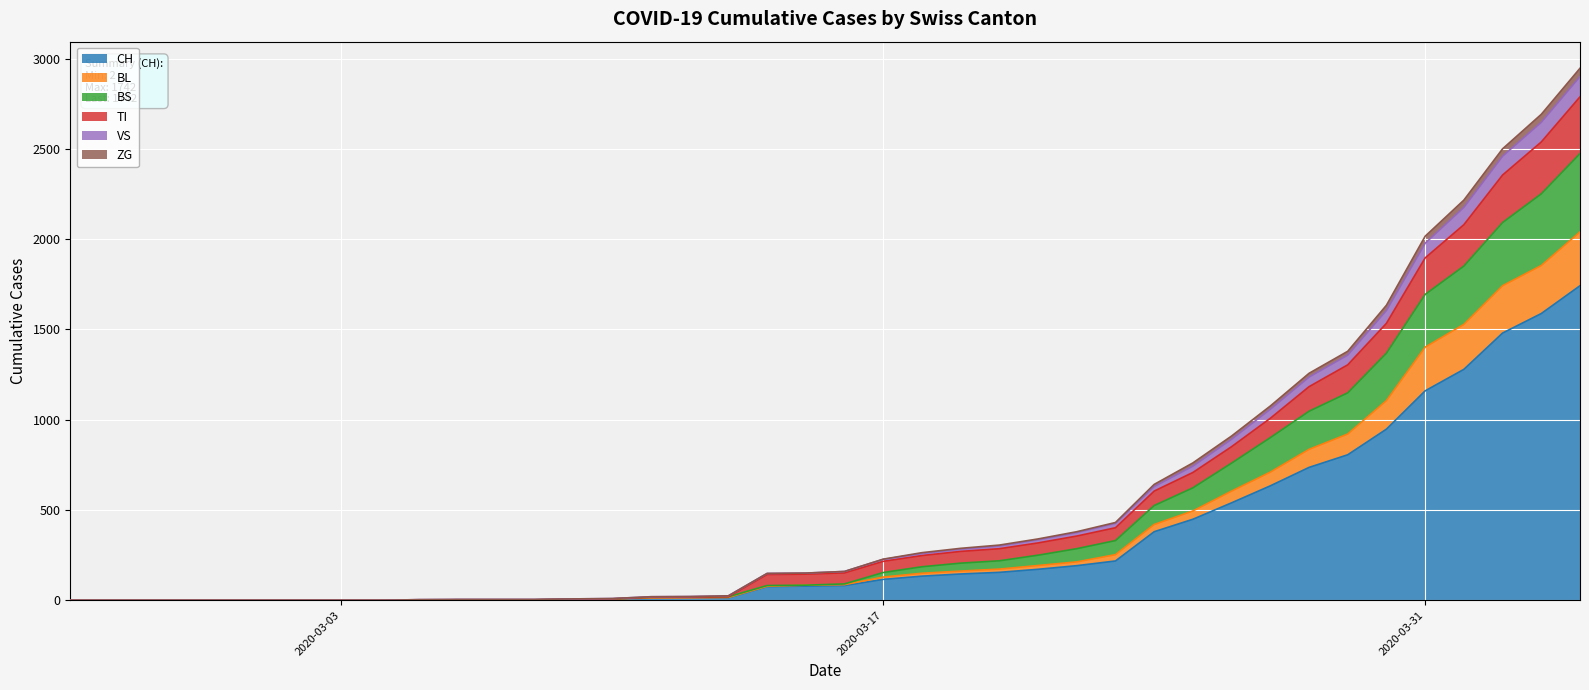

True or false: BL has more than 2 interior local peaks.

False